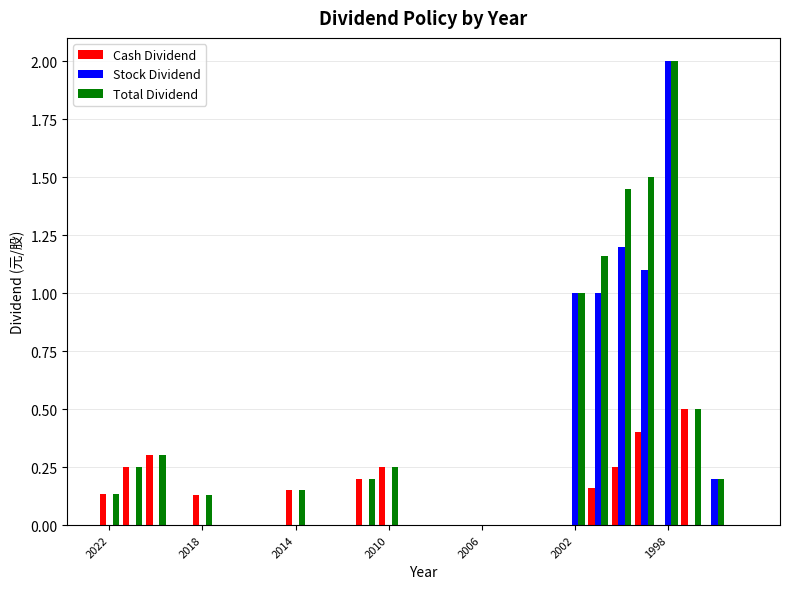

What is the sum of all Stock Dividend values?

6.5